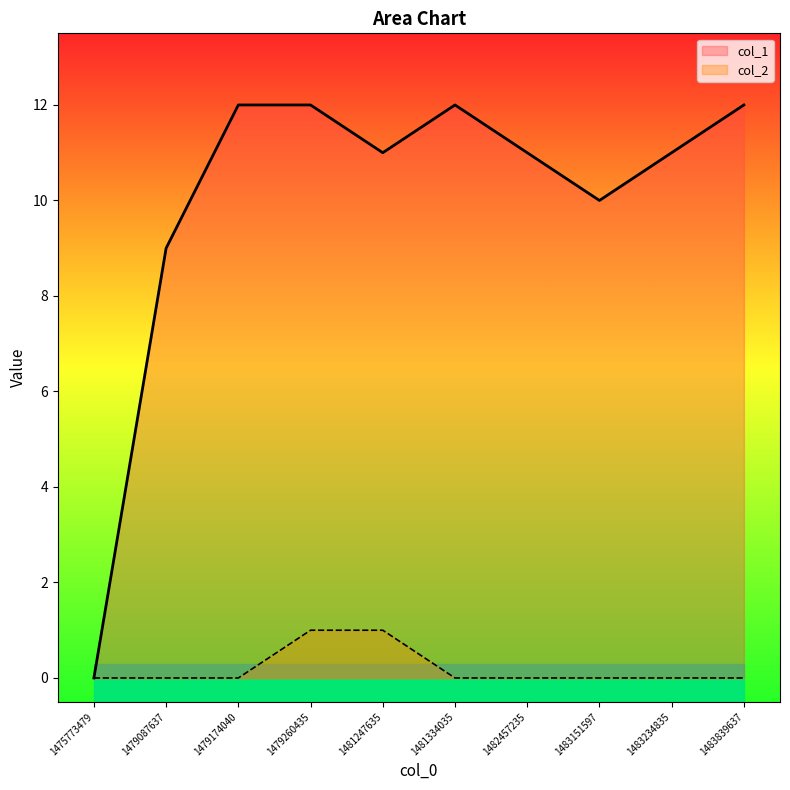

Reading left to right, transcribe all the data shown in this chart.

col_1: 1475773479=0	1479087637=9	1479174040=12	1479260435=12	1481247635=11	1481334035=12	1482457235=11	1483151597=10	1483234835=11	1483839637=12
col_2: 1475773479=0	1479087637=0	1479174040=0	1479260435=1	1481247635=1	1481334035=0	1482457235=0	1483151597=0	1483234835=0	1483839637=0